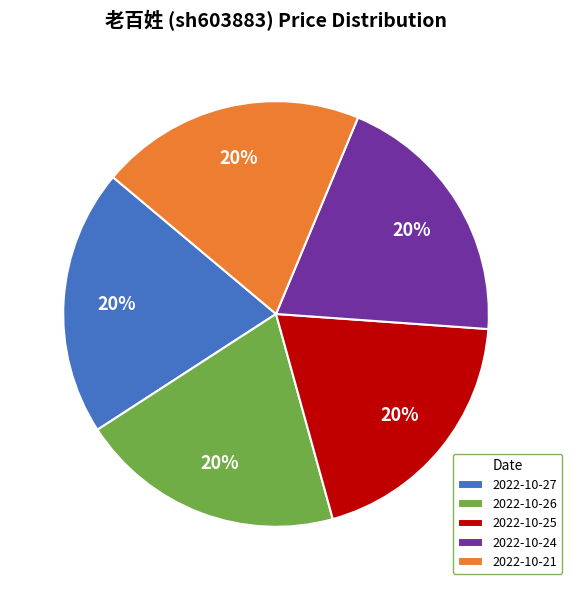

Approximately how many times larger is the value at 2022-10-25 compared to 2022-10-21?

1.0